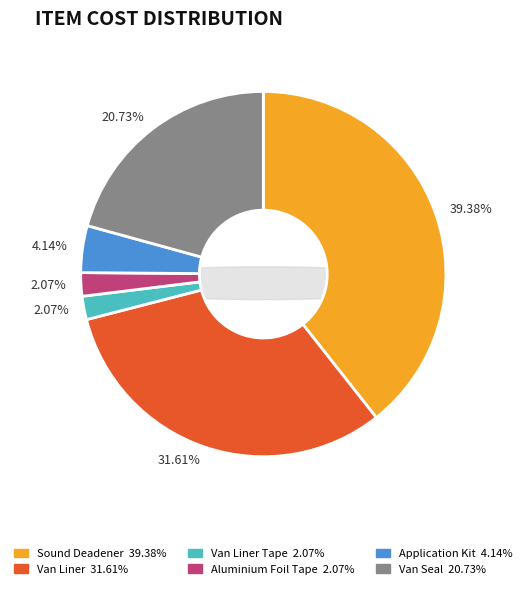

The Application Kit slice represents 11% of the pie. True or false?

False